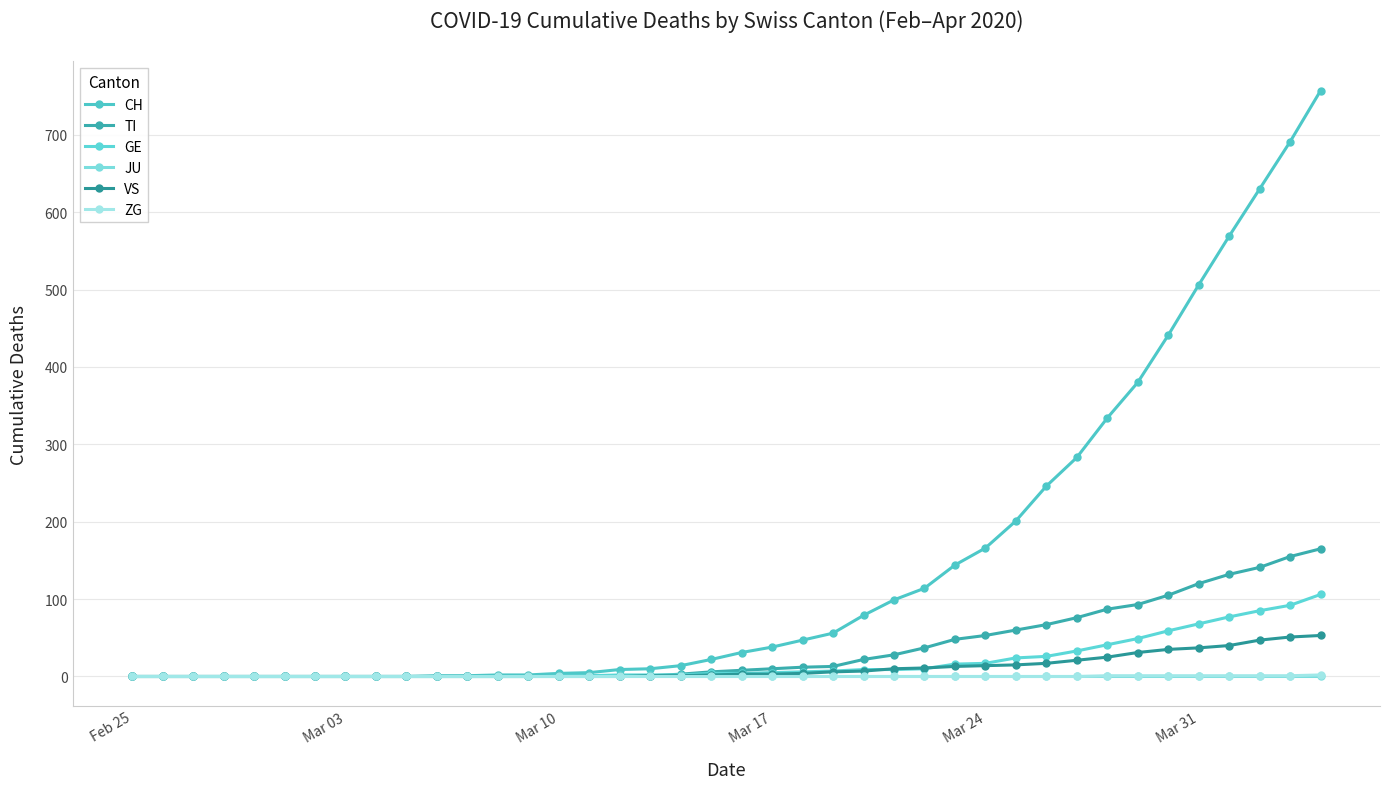

How many lines are shown in the chart?

6